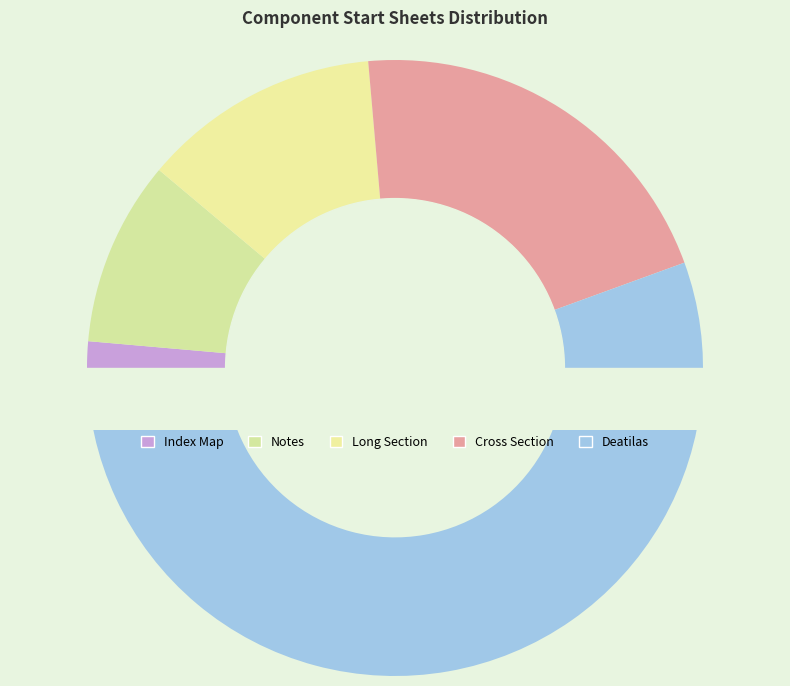

To the nearest percent, what is the average slice percentage?

20%